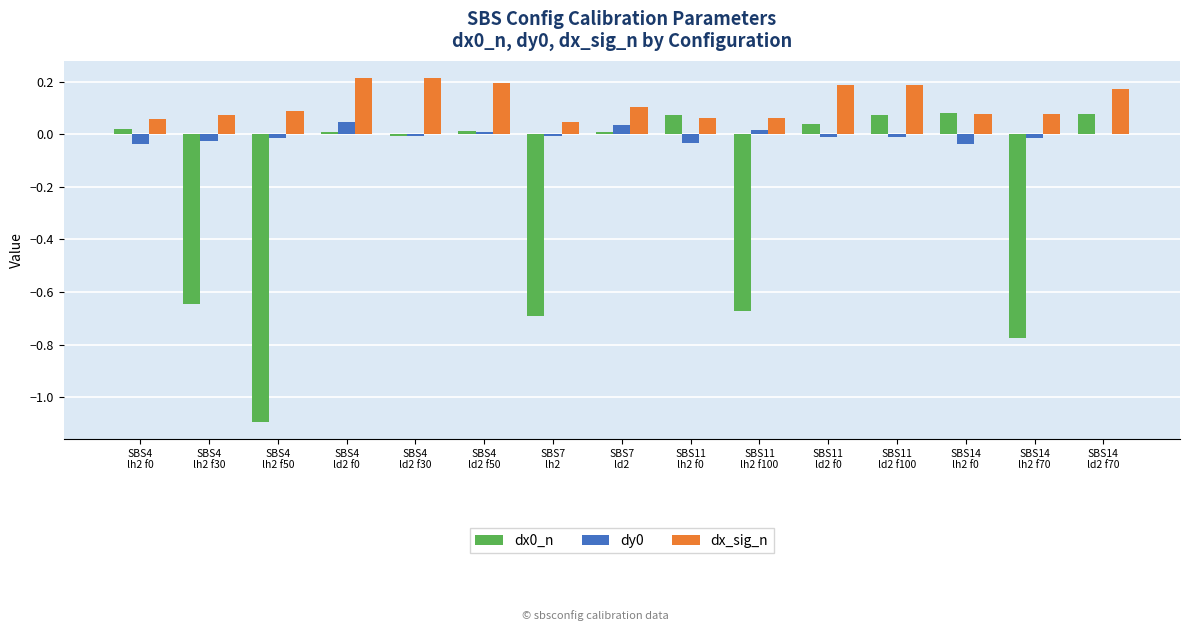

Which label corresponds to the smallest value in the chart?

SBS4
lh2 f50